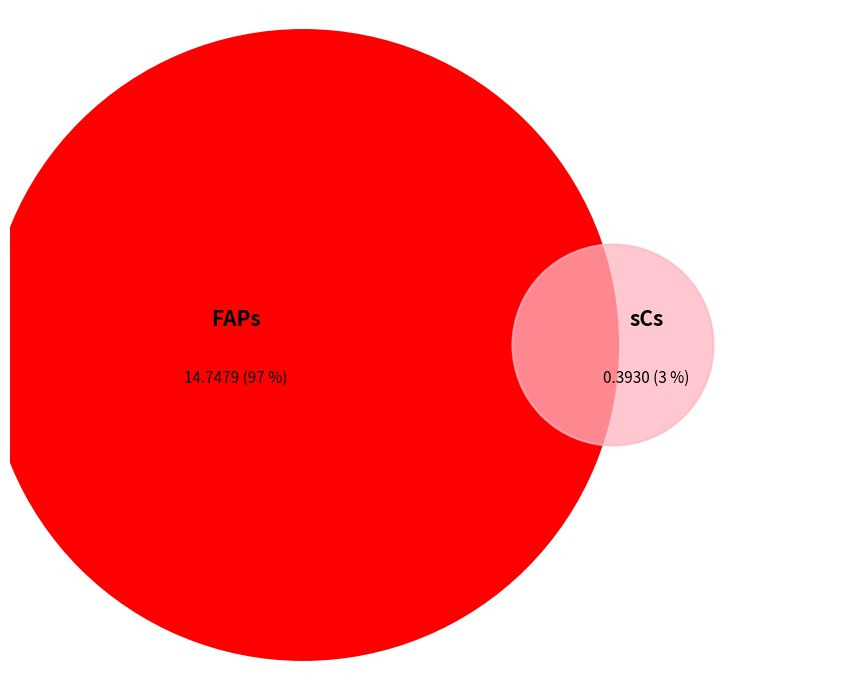

To the nearest percent, what is the difference between the largest and smallest slice percentages?

95%